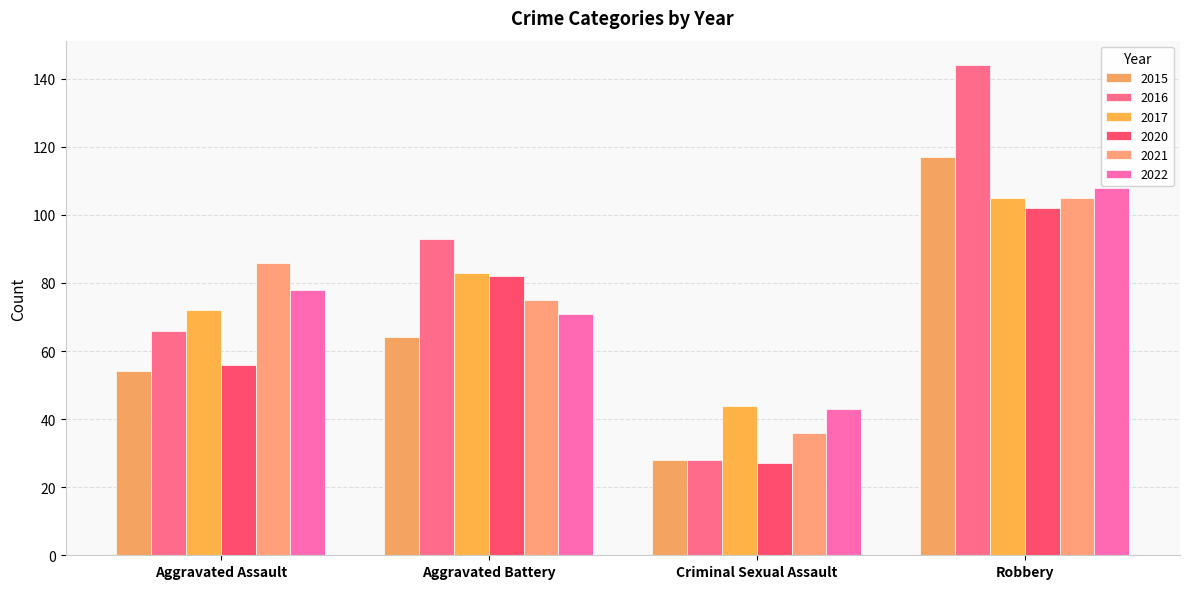

What is the sum of all 2015 values?

263